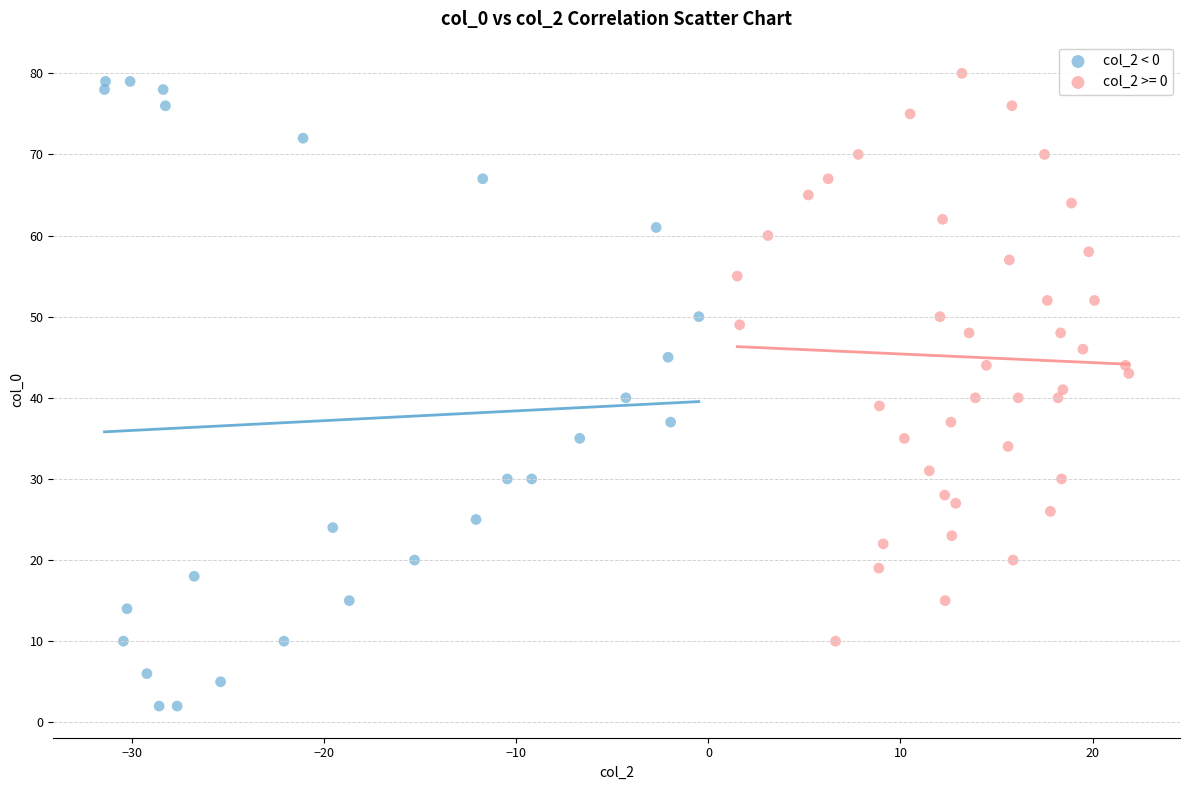

Which series has the widest spread of Y values?

col_2 < 0